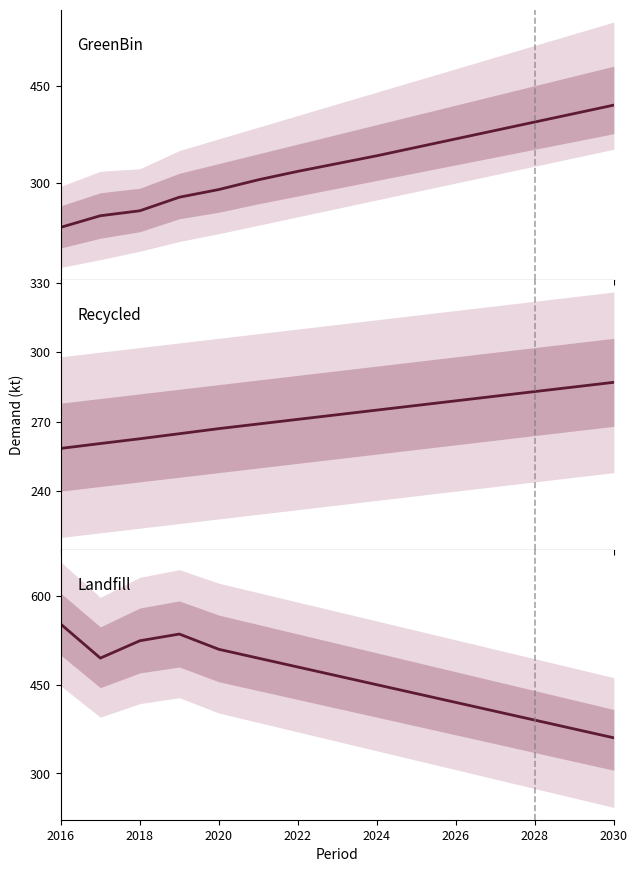

Is the value of Landfill at 2030 greater than the value of GreenBin at 2030?

No